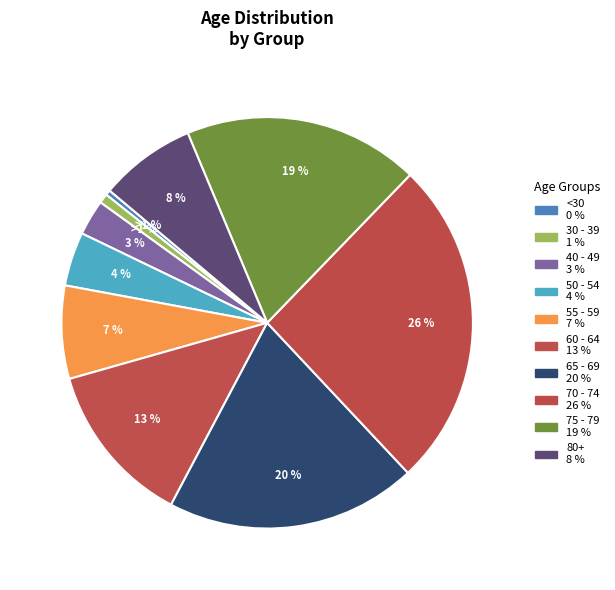

Is there any slice that represents more than half of the pie?

No